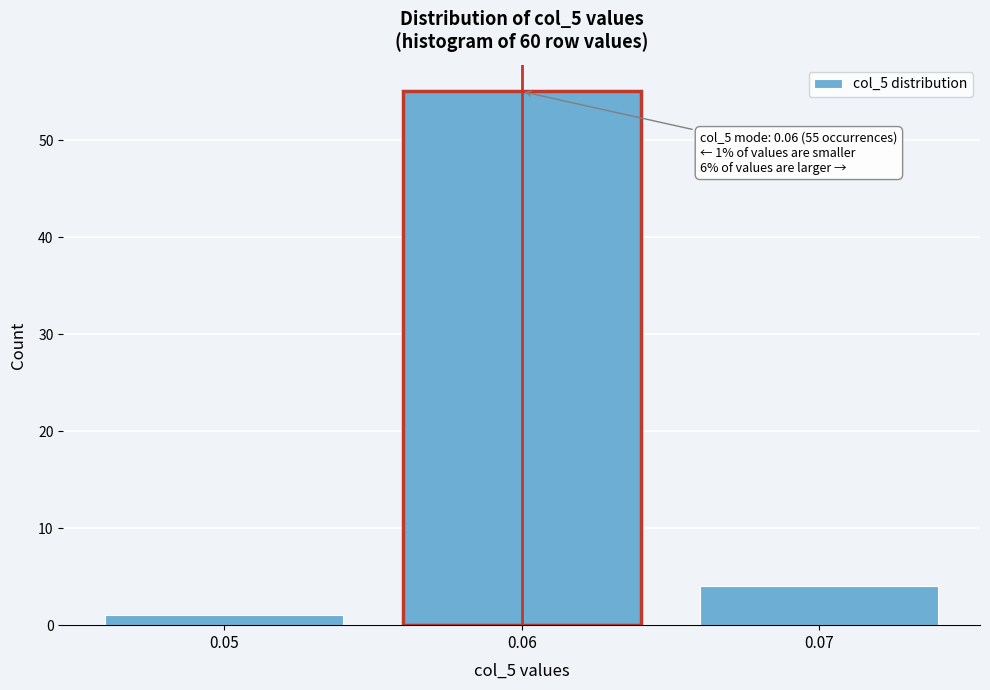

Reading right to left, what are all the values shown in this chart?

4	55	1